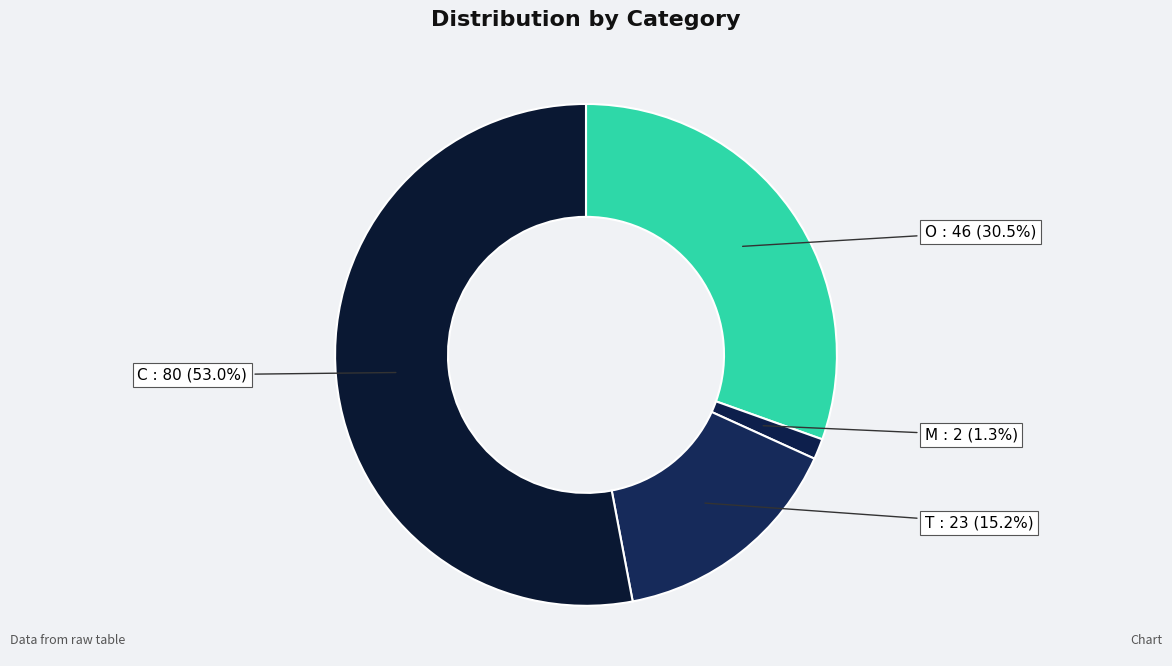

To the nearest percent, what is the difference between the largest and smallest slice percentages?

52%